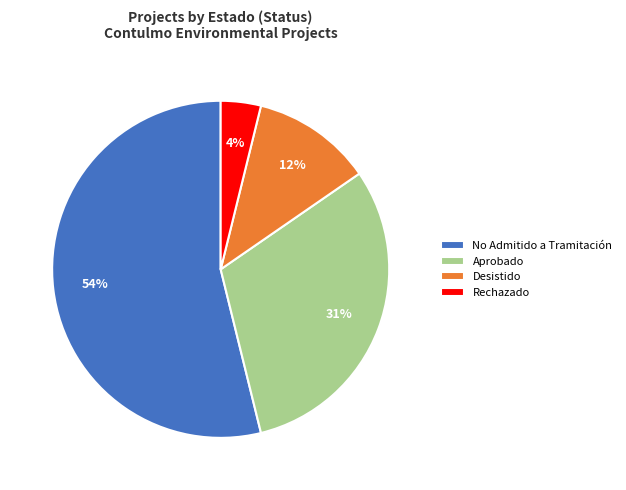

To the nearest percent, what is the difference between the No Admitido a Tramitación and Desistido slice percentages?

42%